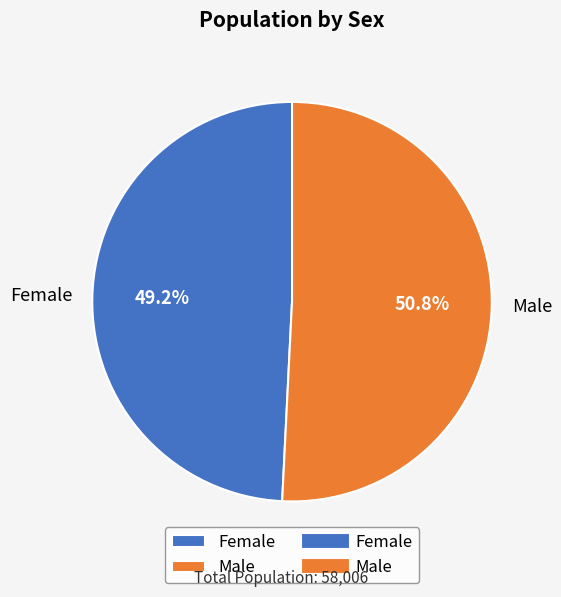

How many segments does this pie chart have?

2